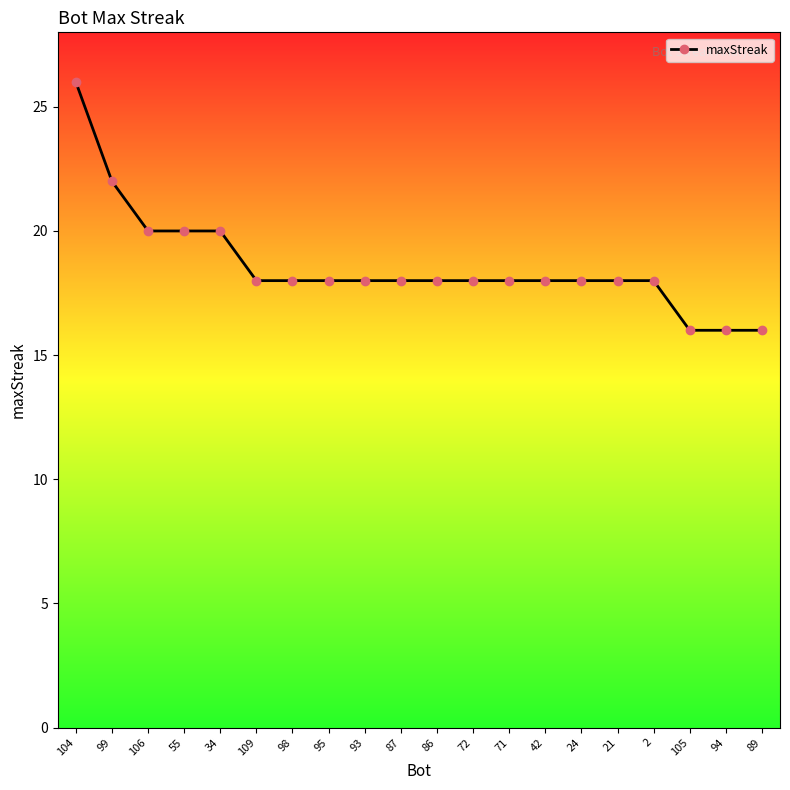

The chart shows a value of 11 at 87. True or false?

False